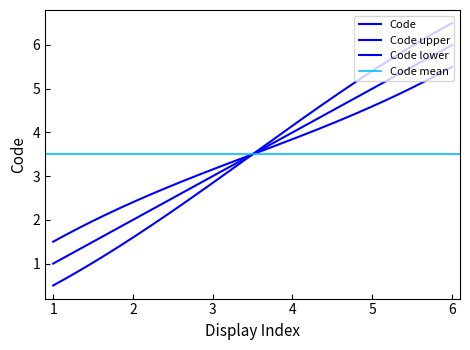

Between 1 and 1, which is larger?

1